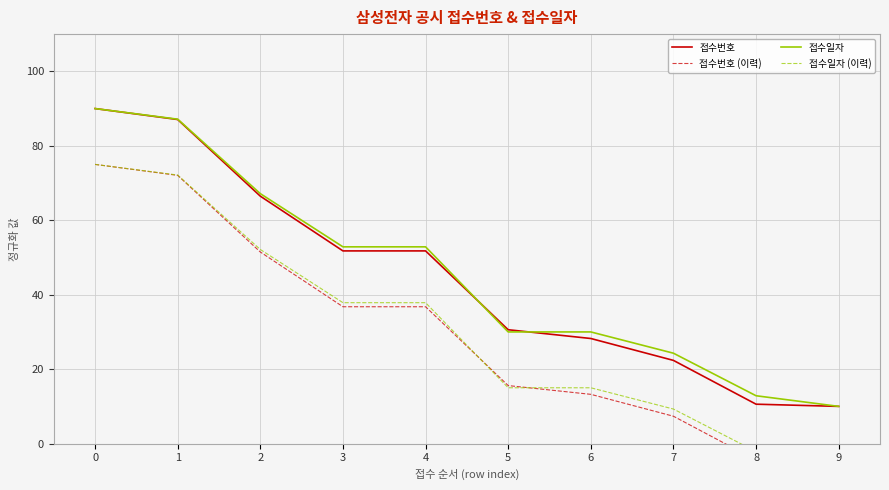

Rank the series by their maximum value, from highest to lowest.

접수번호, 접수일자, 접수번호 (이력), 접수일자 (이력)